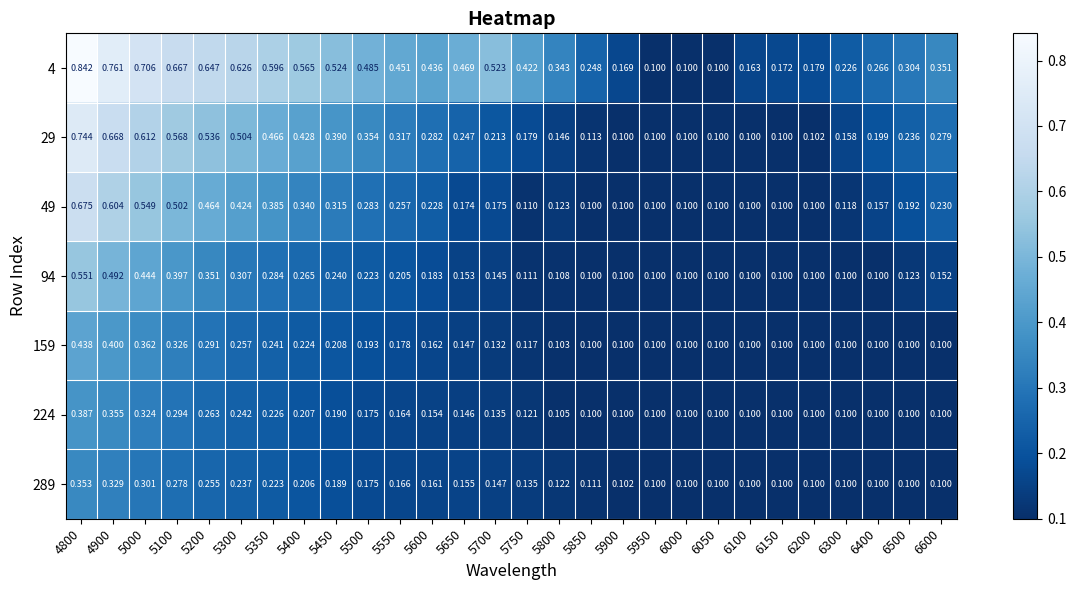

Which series has the widest spread of values?

4